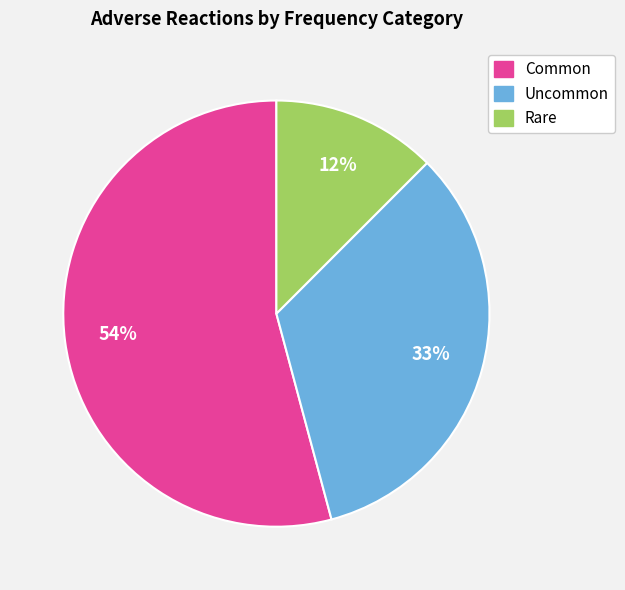

How many segments does this pie chart have?

3